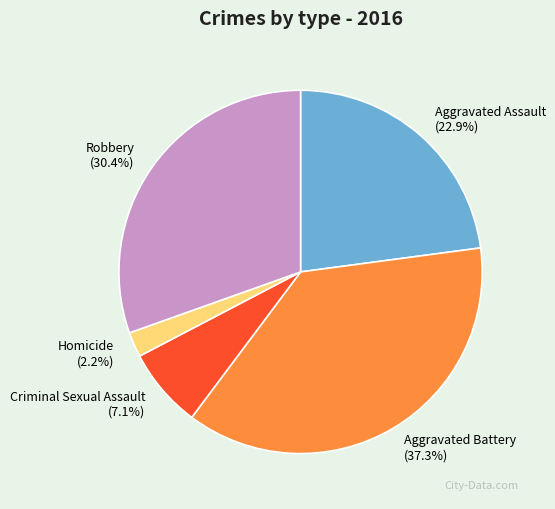

How many segments does this pie chart have?

5